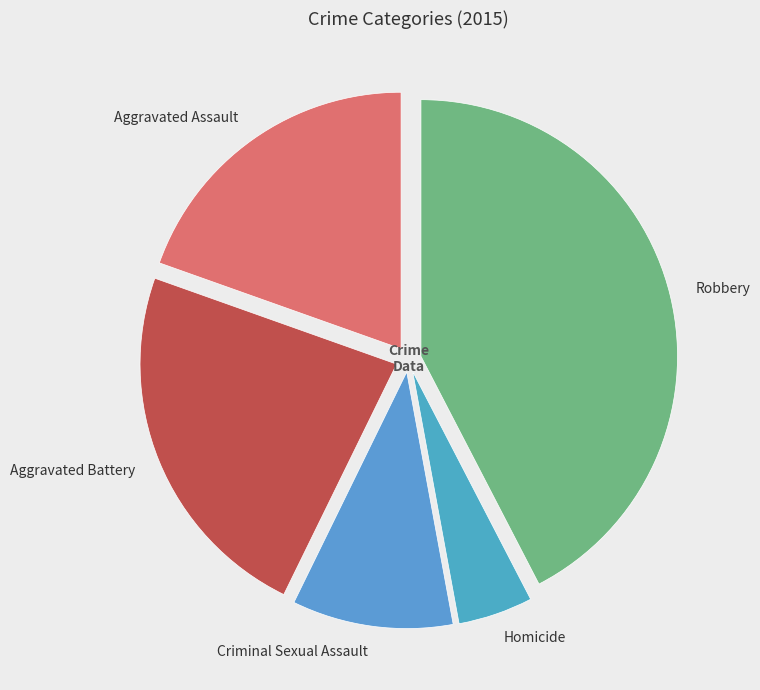

How many slices are in this pie chart?

5